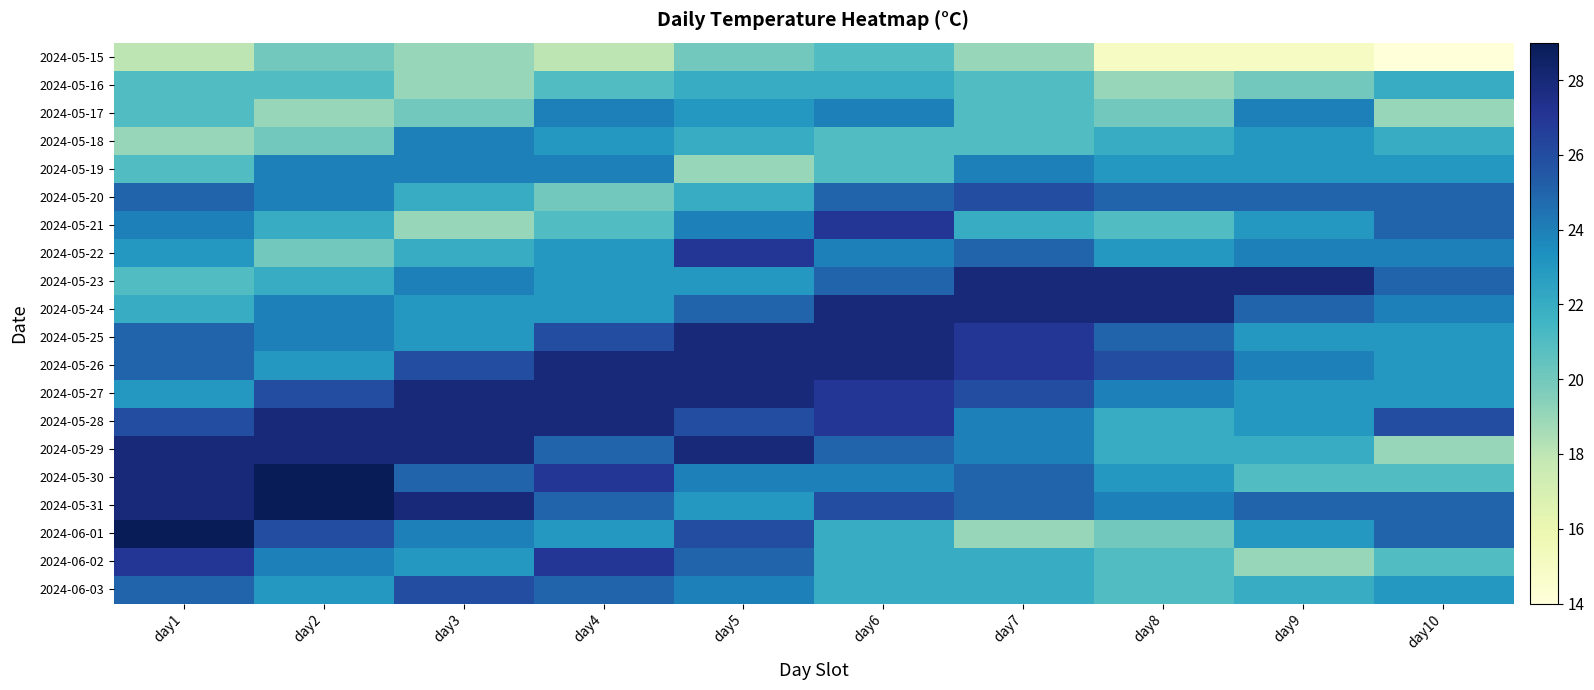

At which category is the sum across all series the highest?

day6